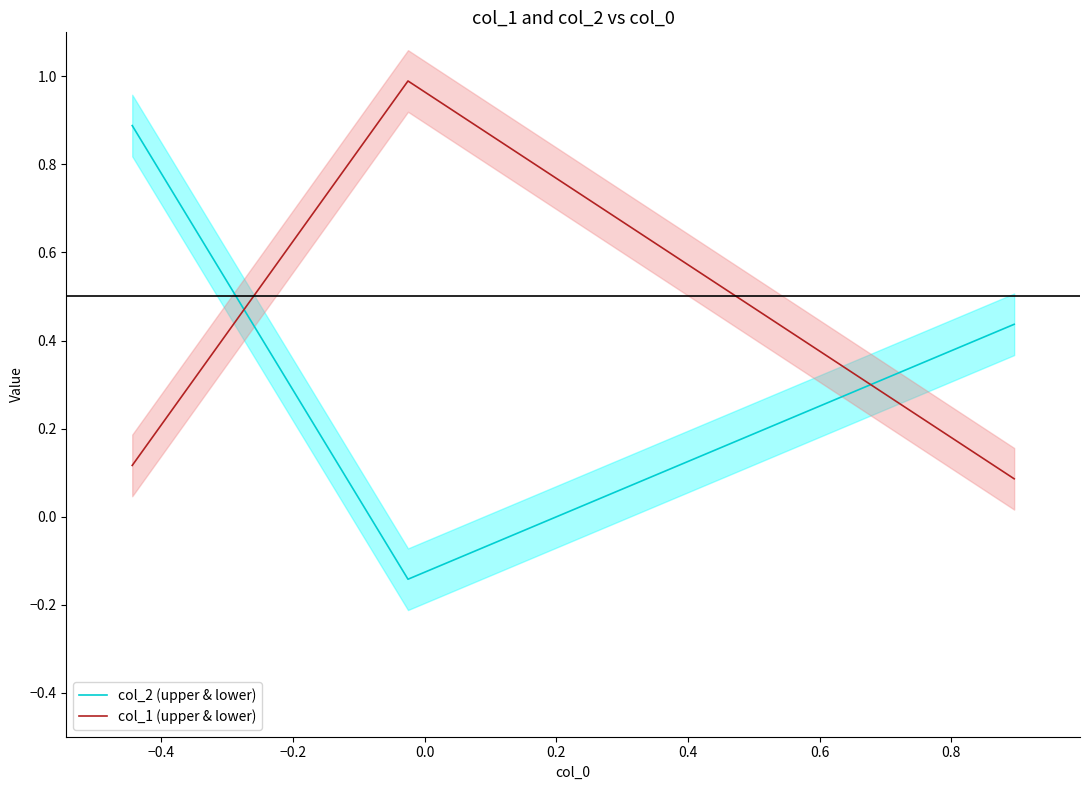

Which has a higher value, −0.4 or −0.2?

−0.2